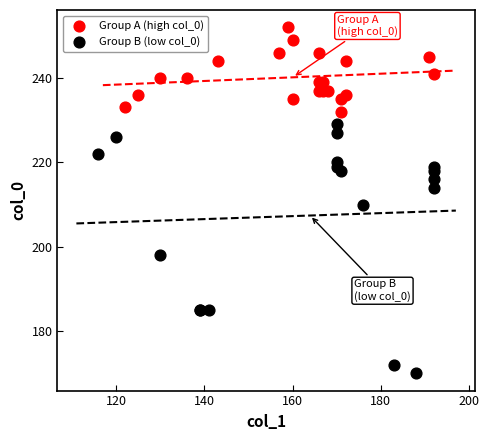

What are all the series names shown in the legend?

Group A (high col_0), Group B (low col_0)